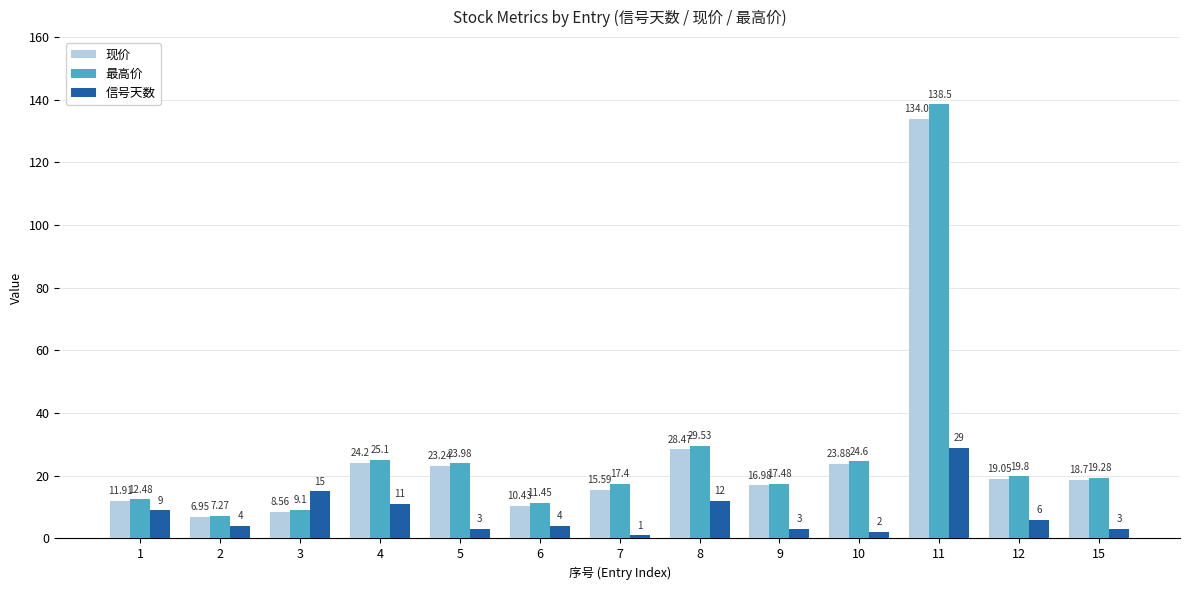

Which series changed the most between 6 and 8?

最高价